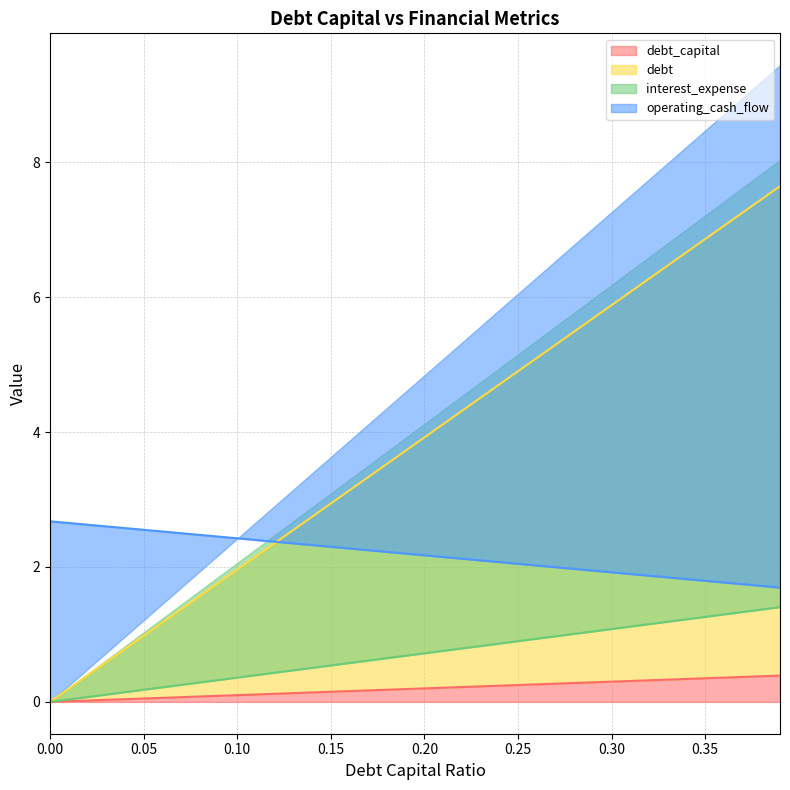

Reading right to left, extract all data points from this chart.

debt_capital: 0.39=0.4	0.38=0.4	0.37=0.4	0.36=0.4	0.35=0.3	0.34=0.3	0.33=0.3	0.32=0.3	0.31=0.3	0.3=0.3	0.29=0.3	0.28=0.3	0.27=0.3	0.26=0.3	0.25=0.2	0.24=0.2	0.23=0.2	0.22=0.2	0.21=0.2	0.2=0.2	0.19=0.2	0.18=0.2	0.17=0.2	0.16=0.2	0.15=0.1	0.14=0.1	0.13=0.1	0.12=0.1	0.11=0.1	0.1=0.1	0.09=0.1	0.08=0.1	0.07=0.1	0.06=0.1	0.05=0.1	0.04=0.0	0.03=0.0	0.02=0.0	0.01=0.0	0.0=0.0
debt: 0.39=7.6	0.38=7.4	0.37=7.3	0.36=7.1	0.35=6.9	0.34=6.7	0.33=6.5	0.32=6.3	0.31=6.1	0.3=5.9	0.29=5.7	0.28=5.5	0.27=5.3	0.26=5.1	0.25=4.9	0.24=4.7	0.23=4.5	0.22=4.3	0.21=4.1	0.2=3.9	0.19=3.7	0.18=3.5	0.17=3.3	0.16=3.1	0.15=2.9	0.14=2.7	0.13=2.5	0.12=2.4	0.11=2.2	0.1=2.0	0.09=1.8	0.08=1.6	0.07=1.4	0.06=1.2	0.05=1.0	0.04=0.8	0.03=0.6	0.02=0.4	0.01=0.2	0.0=0.0
interest_expense: 0.39=1.4	0.38=1.4	0.37=1.3	0.36=1.3	0.35=1.3	0.34=1.2	0.33=1.2	0.32=1.2	0.31=1.1	0.3=1.1	0.29=1.0	0.28=1.0	0.27=1.0	0.26=0.9	0.25=0.9	0.24=0.9	0.23=0.8	0.22=0.8	0.21=0.8	0.2=0.7	0.19=0.7	0.18=0.6	0.17=0.6	0.16=0.6	0.15=0.5	0.14=0.5	0.13=0.5	0.12=0.4	0.11=0.4	0.1=0.4	0.09=0.3	0.08=0.3	0.07=0.3	0.06=0.2	0.05=0.2	0.04=0.1	0.03=0.1	0.02=0.1	0.01=0.0	0.0=0.0
operating_cash_flow: 0.39=1.7	0.38=1.7	0.37=1.7	0.36=1.8	0.35=1.8	0.34=1.8	0.33=1.8	0.32=1.9	0.31=1.9	0.3=1.9	0.29=1.9	0.28=2.0	0.27=2.0	0.26=2.0	0.25=2.0	0.24=2.1	0.23=2.1	0.22=2.1	0.21=2.1	0.2=2.2	0.19=2.2	0.18=2.2	0.17=2.2	0.16=2.3	0.15=2.3	0.14=2.3	0.13=2.3	0.12=2.4	0.11=2.4	0.1=2.4	0.09=2.5	0.08=2.5	0.07=2.5	0.06=2.5	0.05=2.6	0.04=2.6	0.03=2.6	0.02=2.6	0.01=2.7	0.0=2.7